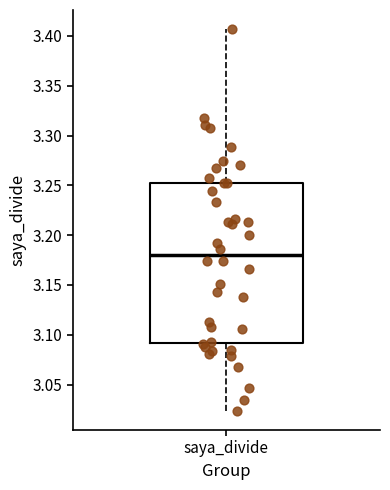

Transcribe this box plot: give where the median line is, the range the box spans, and where the two whiskers end, as read against the y-axis. The values are not printed on the chart, so give them approximately, as read against the axis.

median 3.180, box 3.090 to 3.250, whiskers 3.025 to 3.405